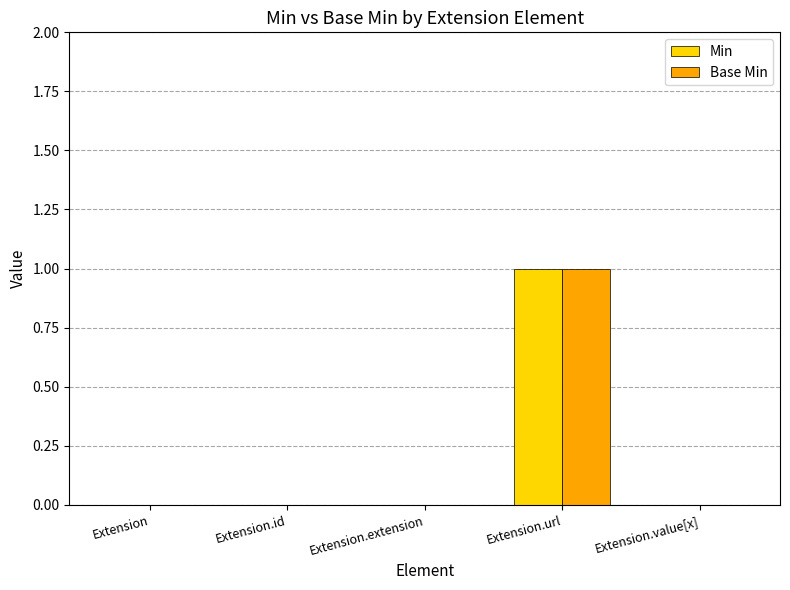

At which category is the sum across all series the highest?

Extension.url